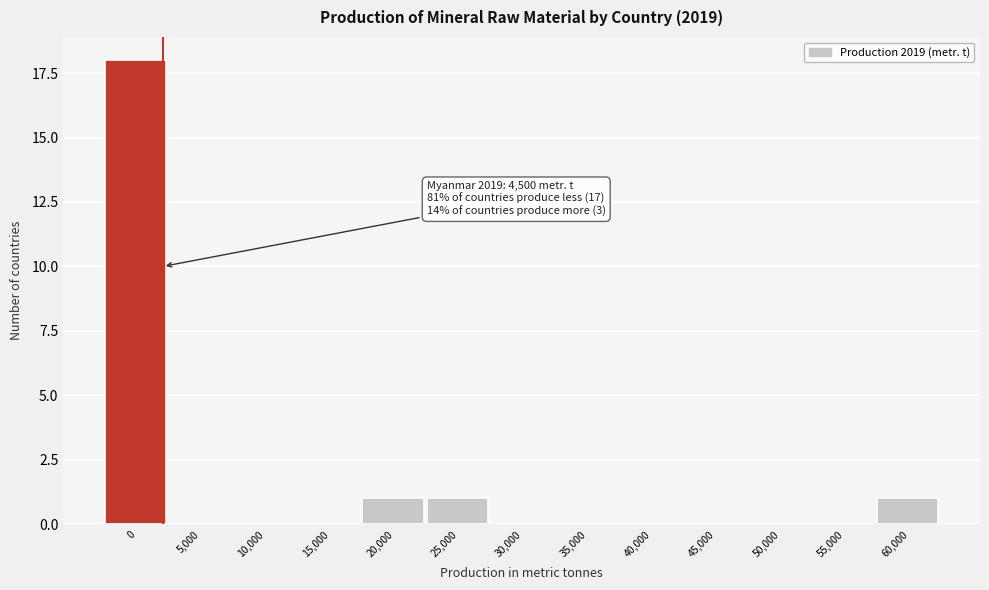

Reading left to right, what are all the values shown in this chart?

0=18	5,000=0	10,000=0	15,000=0	20,000=1	25,000=1	30,000=0	35,000=0	40,000=0	45,000=0	50,000=0	55,000=0	60,000=1